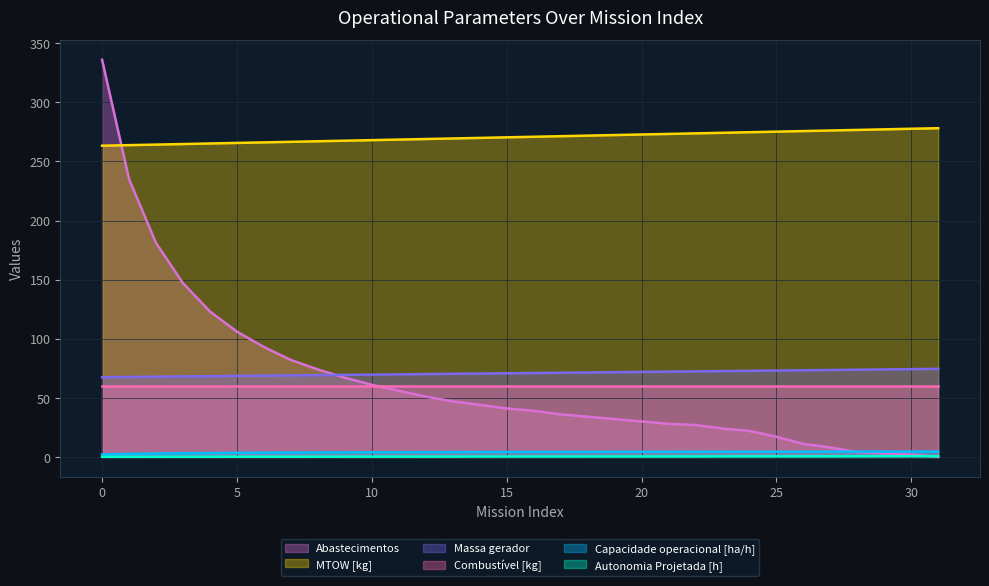

What is the value of the Autonomia Projetada [h] point at the 30th from the left?

0.5